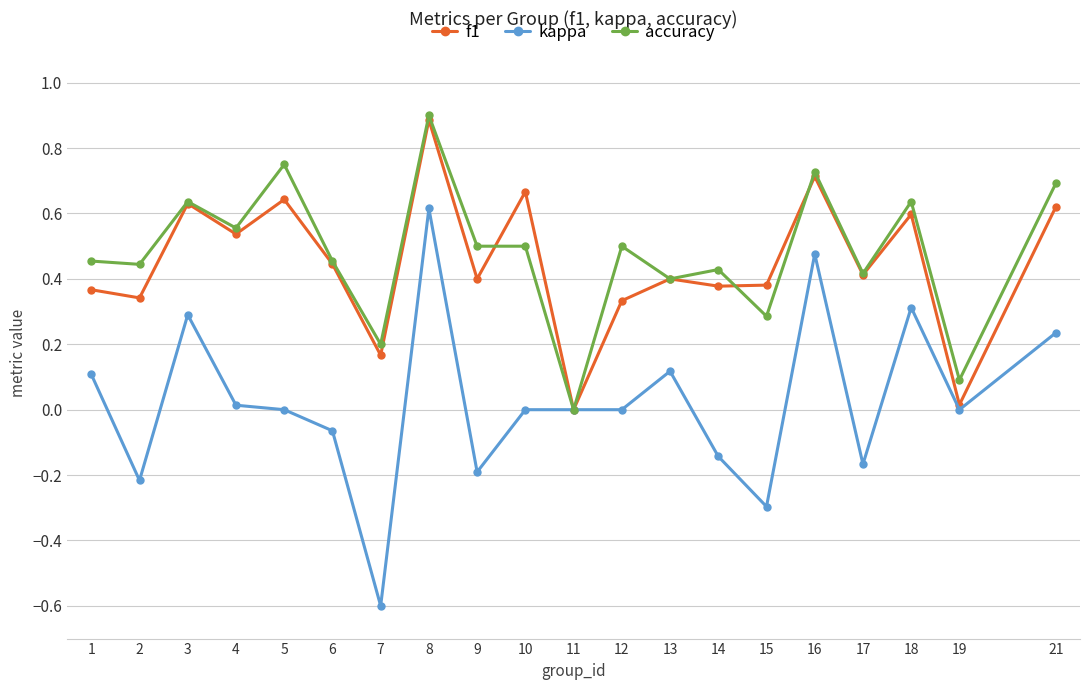

At which label is accuracy closest to 0?

11